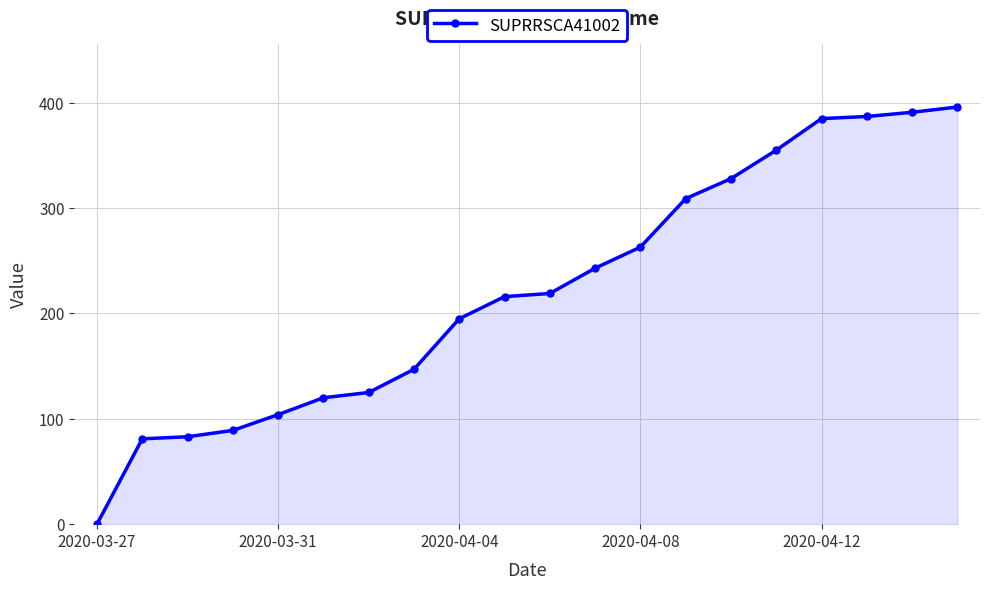

What is the greatest value displayed?

396